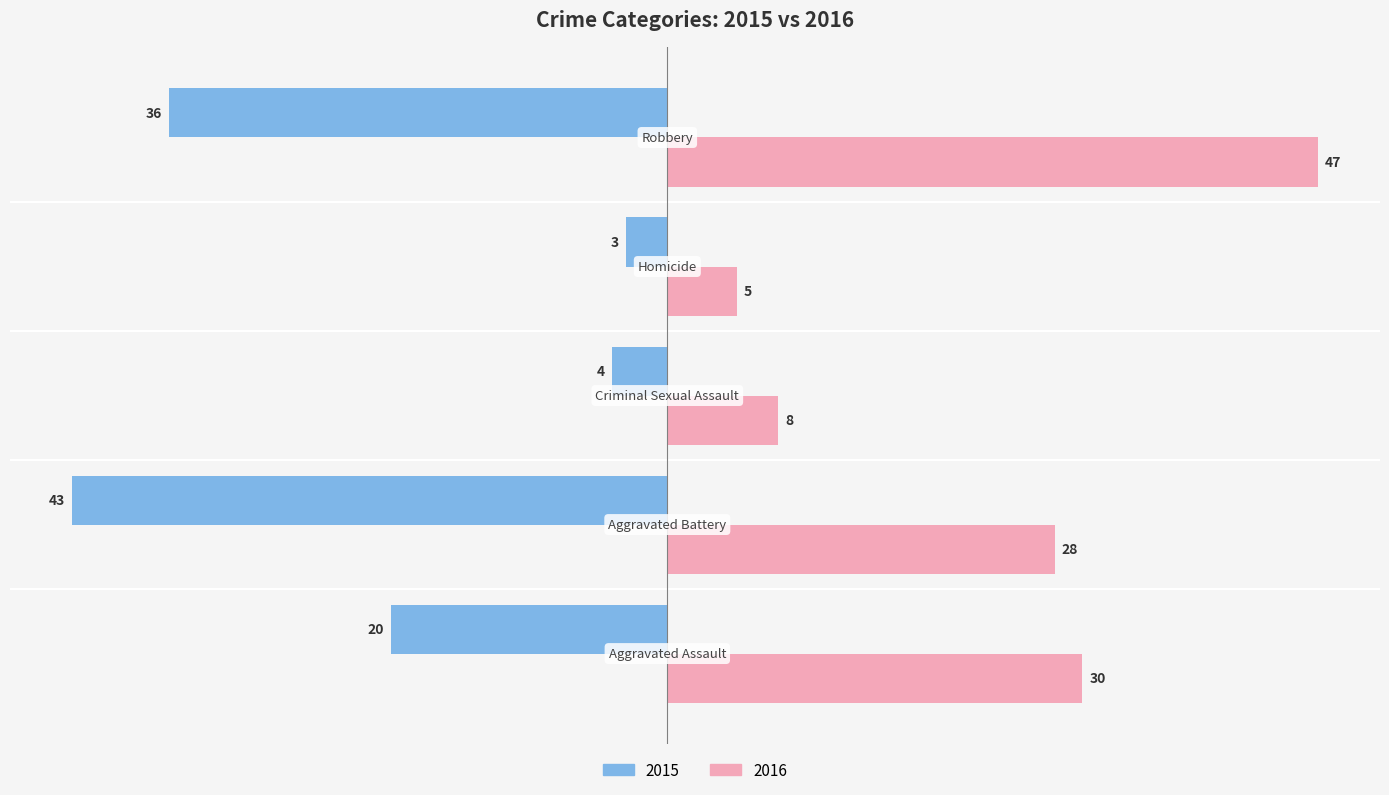

Which series has the largest total across all categories?

2016